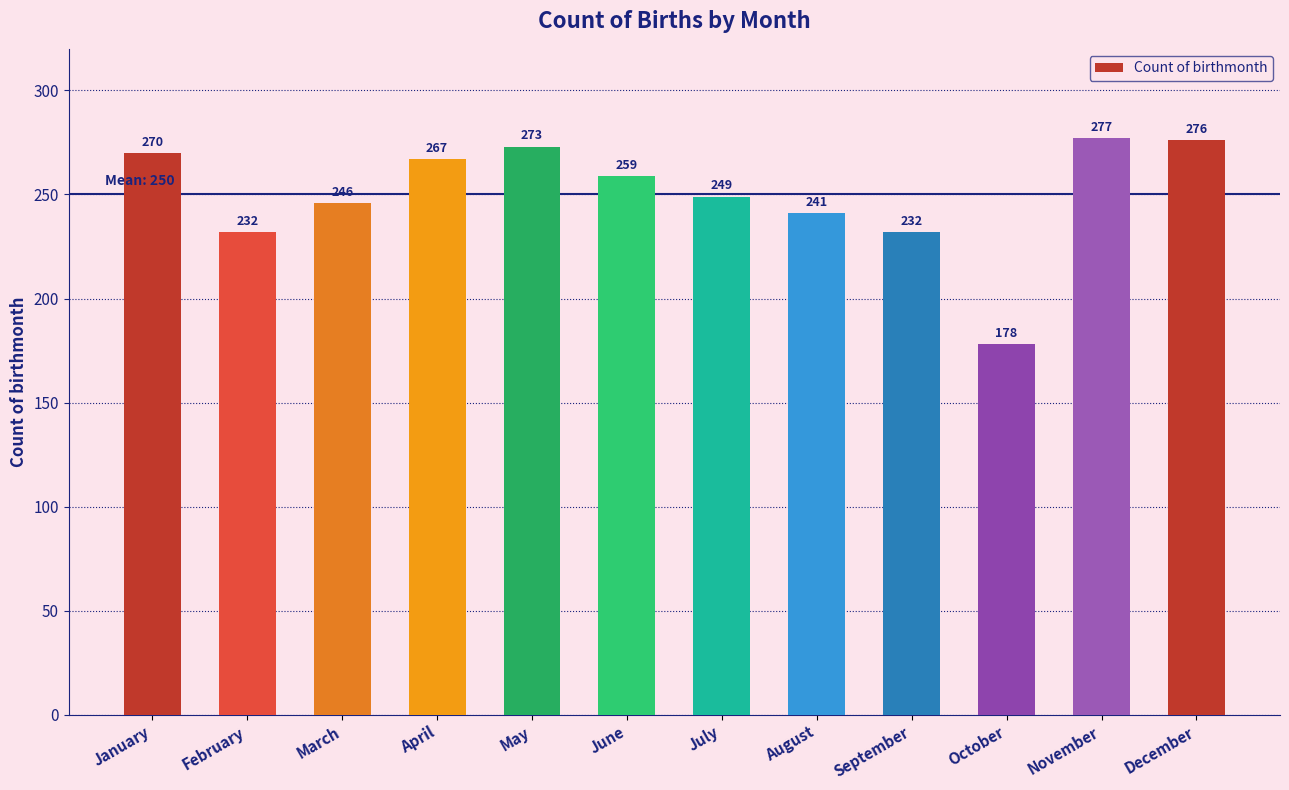

What is the change in value from May to October?

-95